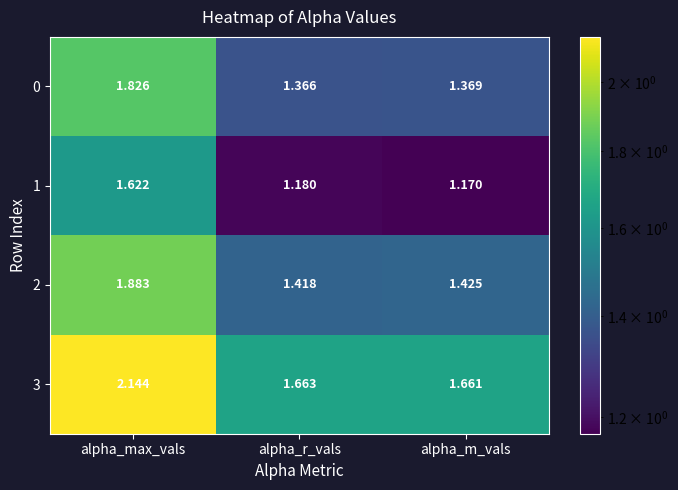

Which label corresponds to the smallest value in the chart?

alpha_m_vals